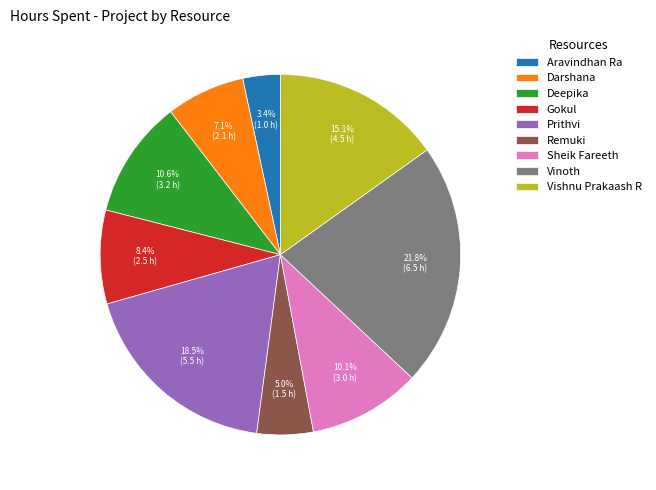

Does any single category account for the majority?

No